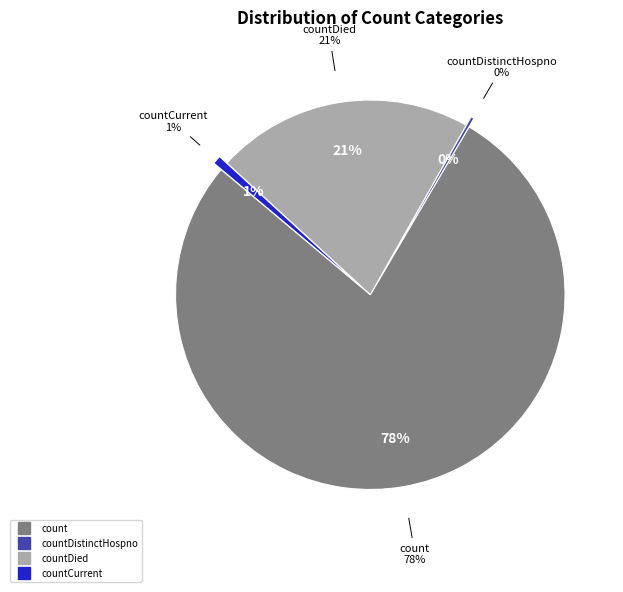

To the nearest percent, what percentage of the pie is countDied?

21%